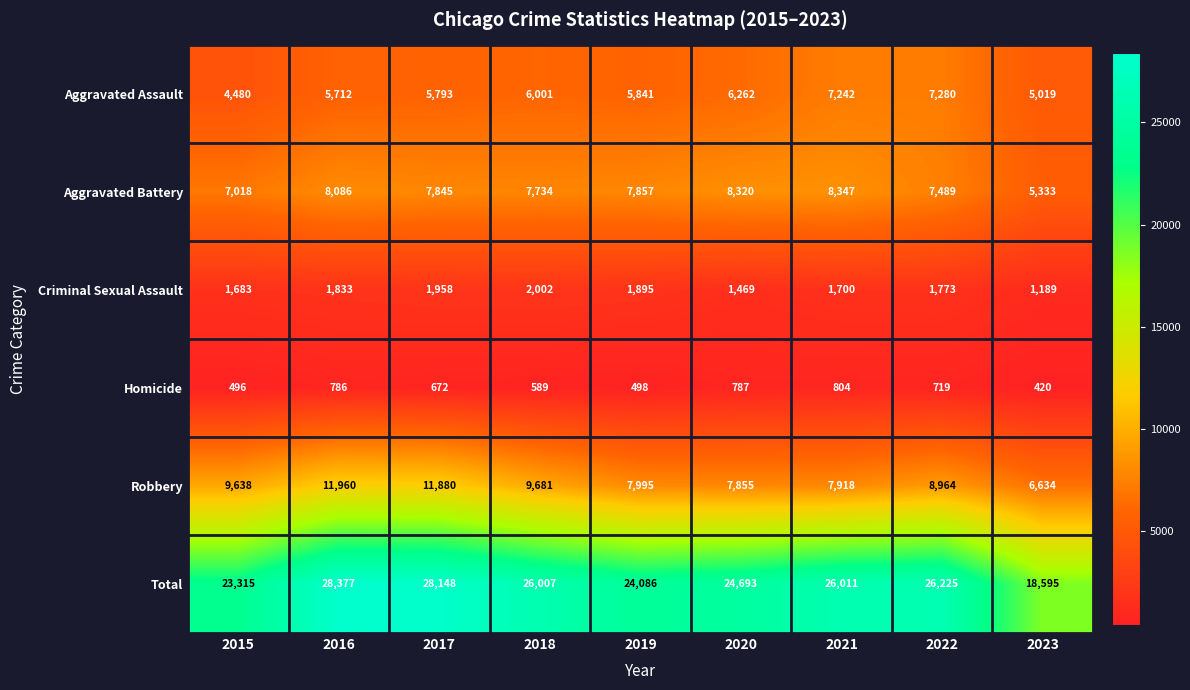

How many data points does each series have?

9